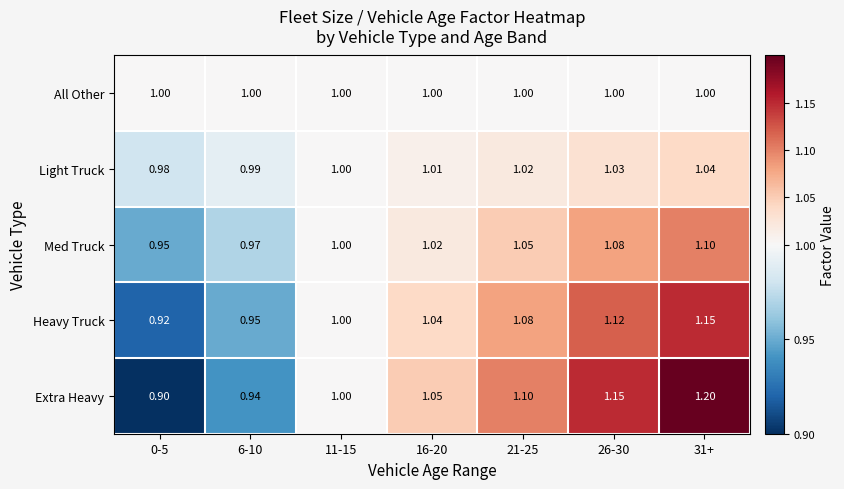

What is the difference between the highest and lowest values at 31+?

0.2